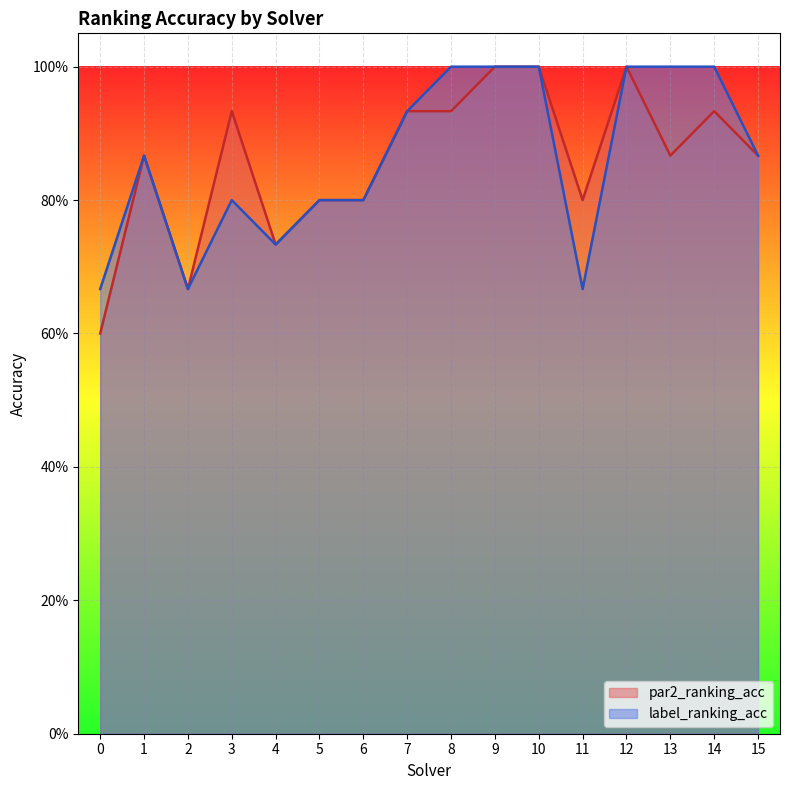

At which category is the sum across all series the highest?

9